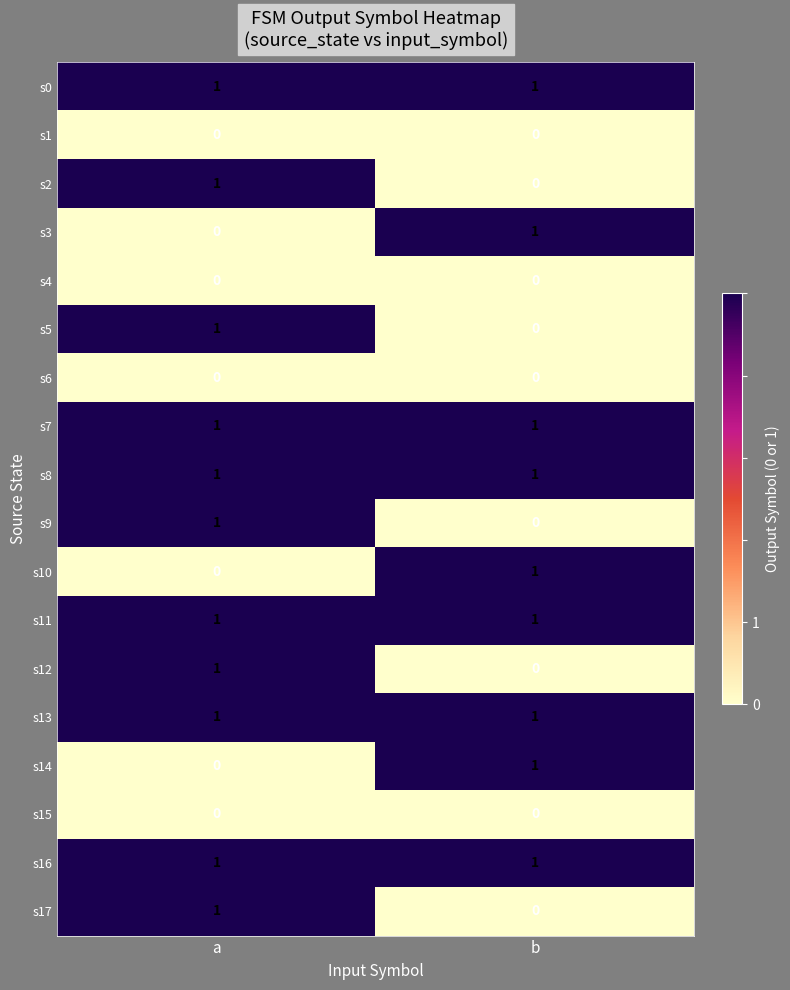

Is it true that s9 equals 0 at b?

True